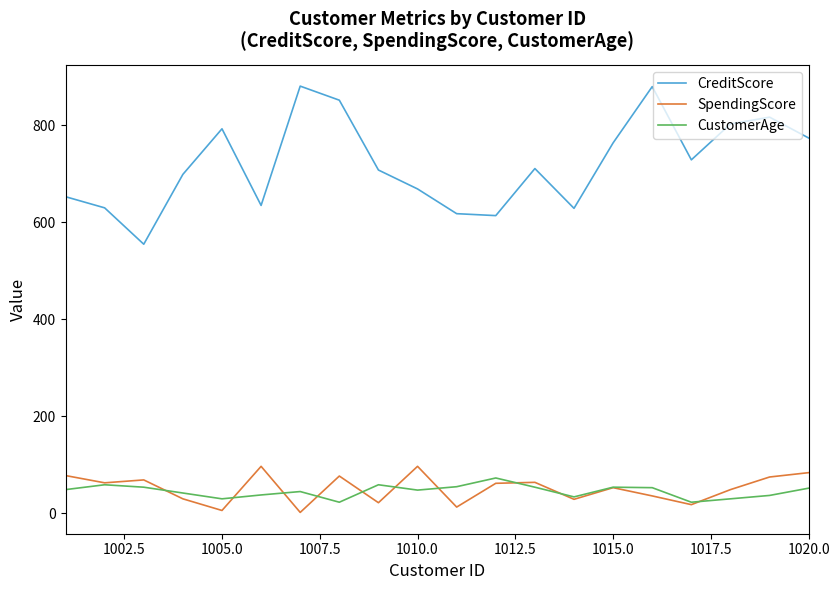

Which series has the largest range (max minus min)?

CreditScore